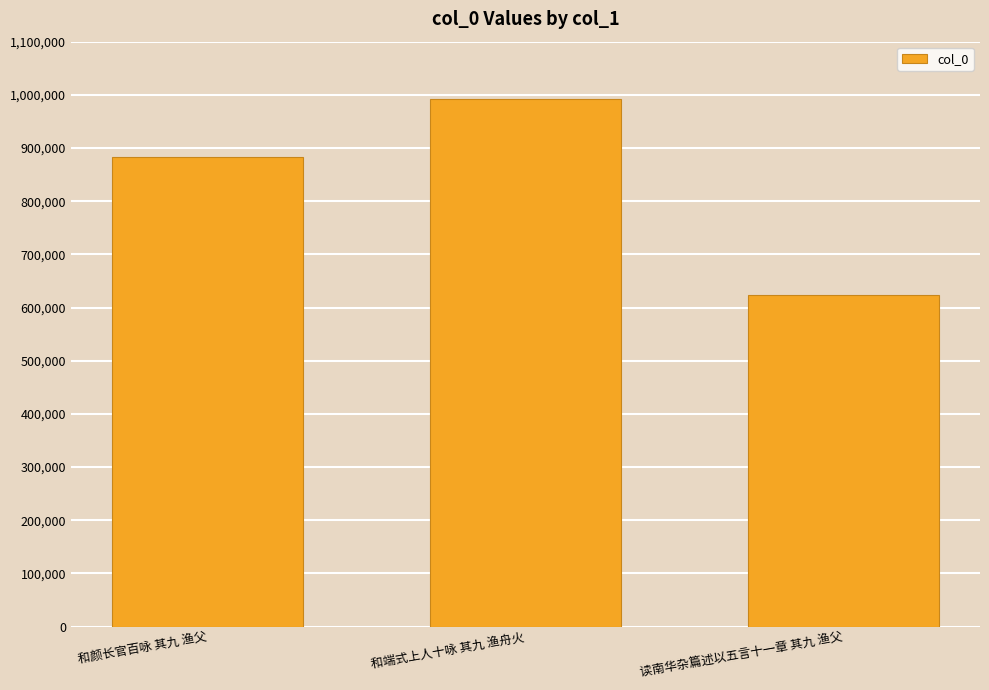

Rank the categories by value from lowest to highest.

读南华杂篇述以五言十一章 其九 渔父, 和颜长官百咏 其九 渔父, 和端式上人十咏 其九 渔舟火